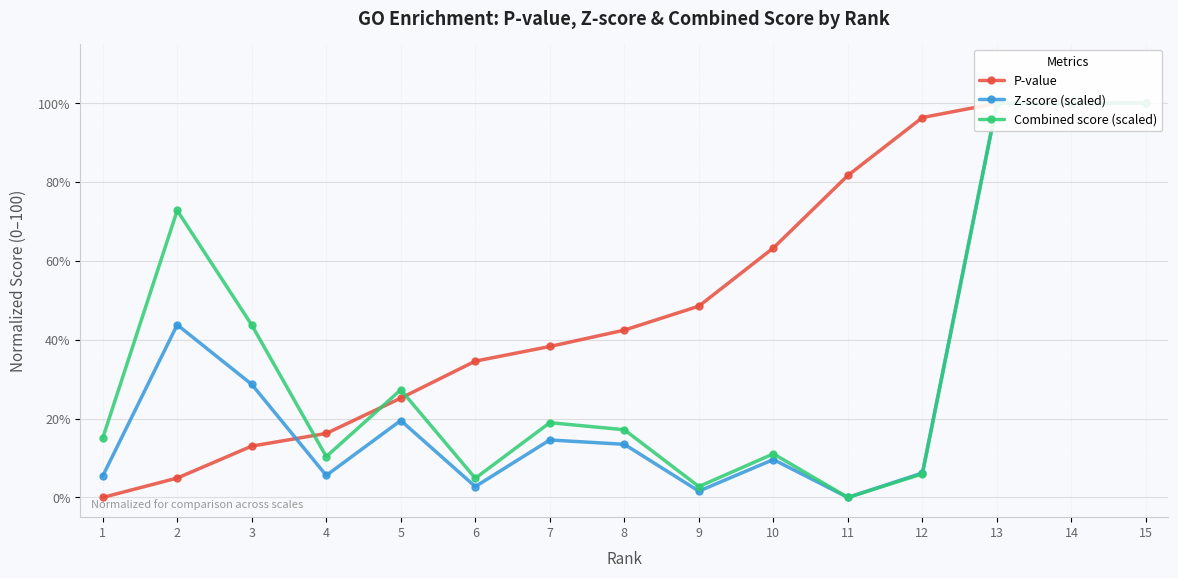

What is the average value of the P-value series?

51.0